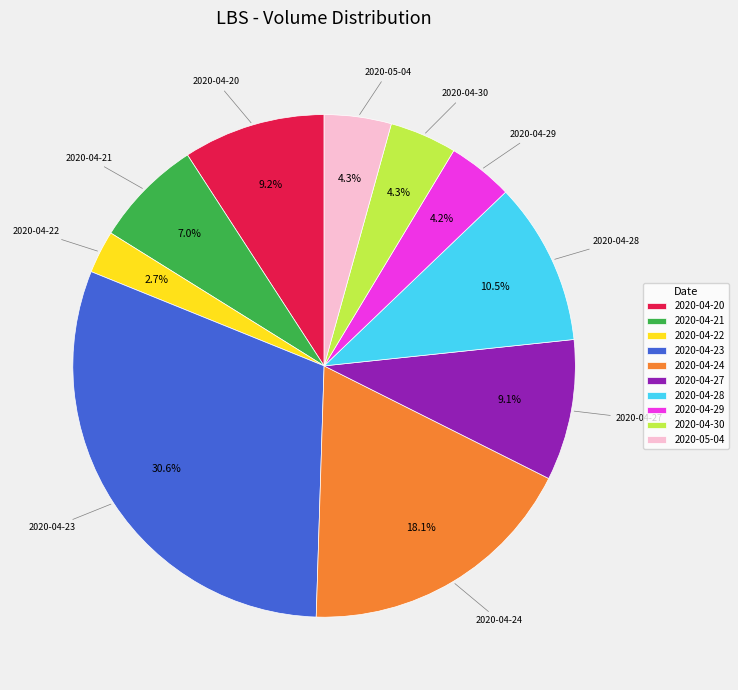

What is the total percentage of 2020-04-21 and 2020-05-04?

11.3%